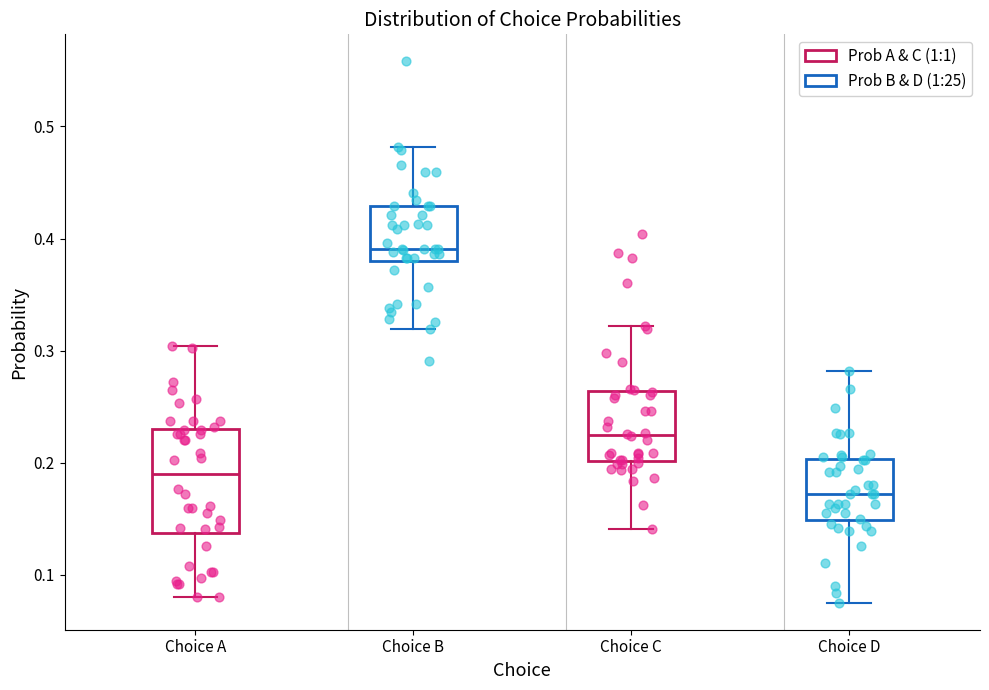

Reading left to right, transcribe this box plot: for each box, give where its median line is, the range the box spans, and where its two whiskers end, as read against the y-axis. The values are not printed on the chart, so give them approximately, as read against the axis.

Choice A: median 0.19, box 0.14 to 0.23, whiskers 0.08 to 0.30
Choice B: median 0.39, box 0.38 to 0.43, whiskers 0.32 to 0.48
Choice C: median 0.22, box 0.20 to 0.26, whiskers 0.14 to 0.32
Choice D: median 0.17, box 0.15 to 0.20, whiskers 0.08 to 0.28